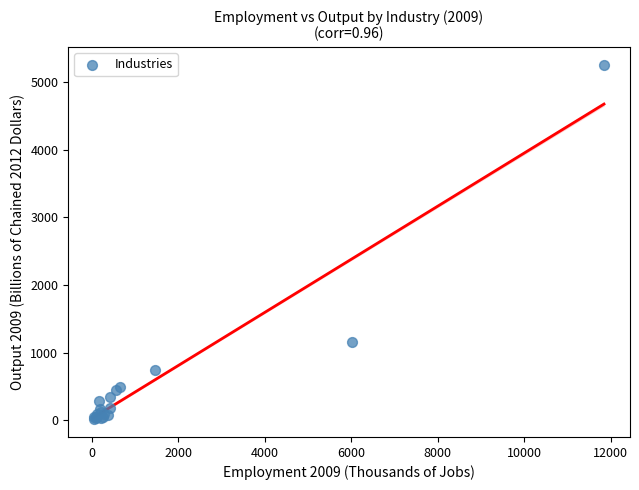

What Y value in the scatter plot is closest to 2637?

1161.5